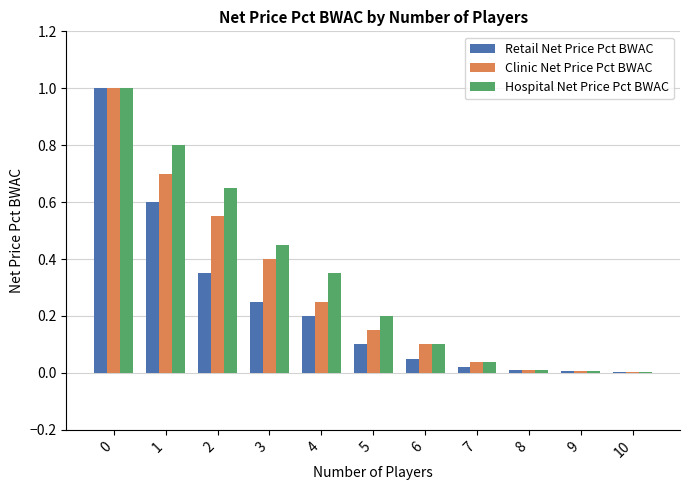

Is the value of Retail Net Price Pct BWAC at 7 greater than the value of Hospital Net Price Pct BWAC at 1?

No